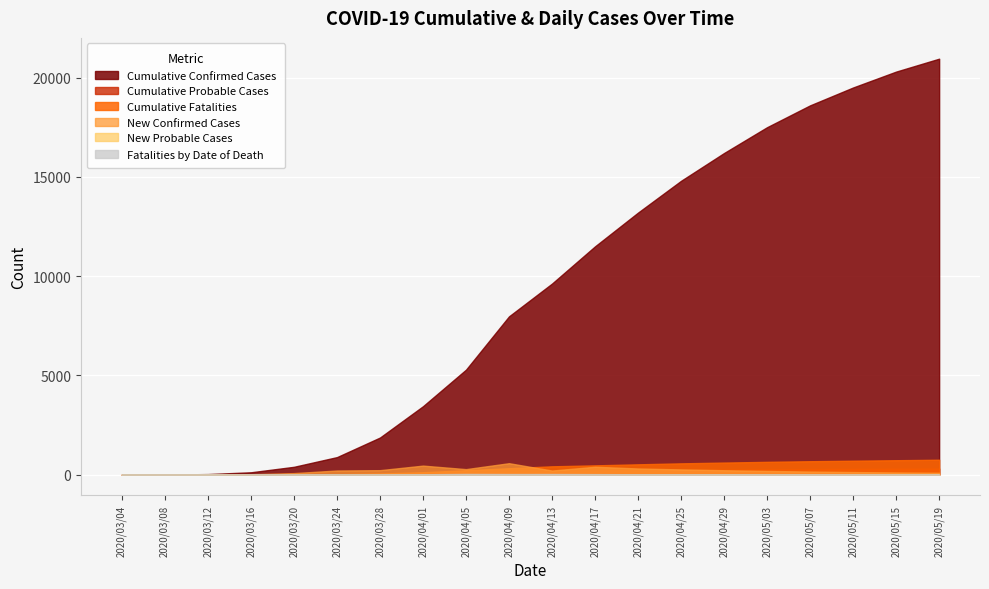

The value of Cumulative Confirmed Cases at 2020/03/20 is 396. True or false?

True